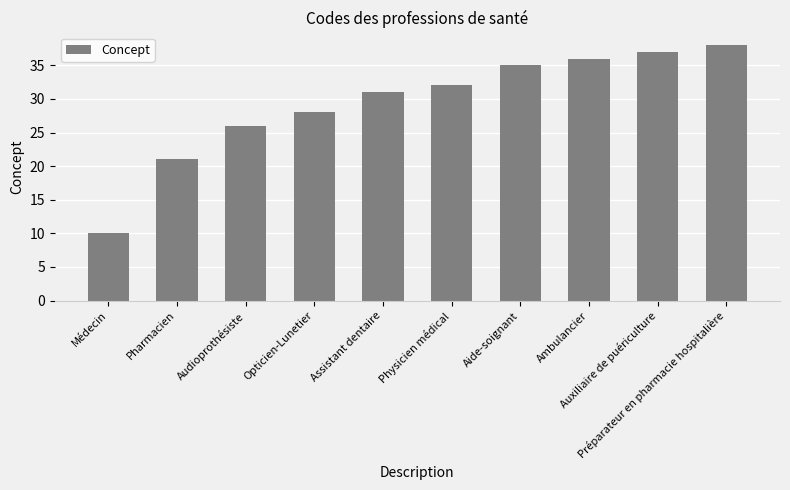

Rank the categories by value from highest to lowest.

Préparateur en pharmacie hospitalière, Auxiliaire de puériculture, Ambulancier, Aide-soignant, Physicien médical, Assistant dentaire, Opticien-Lunetier, Audioprothésiste, Pharmacien, Médecin